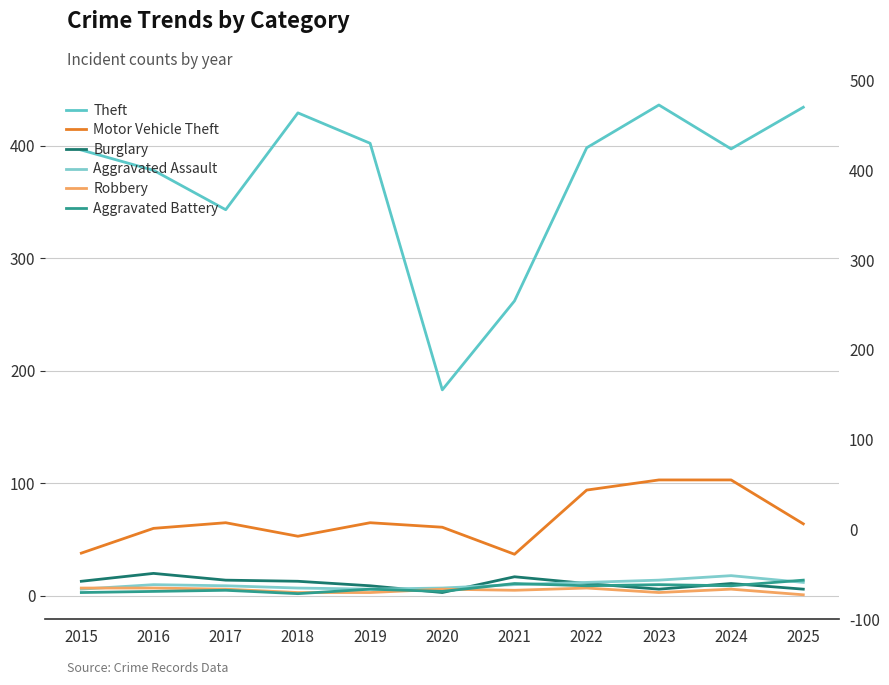

How many interior local peaks does the Burglary series have?

3